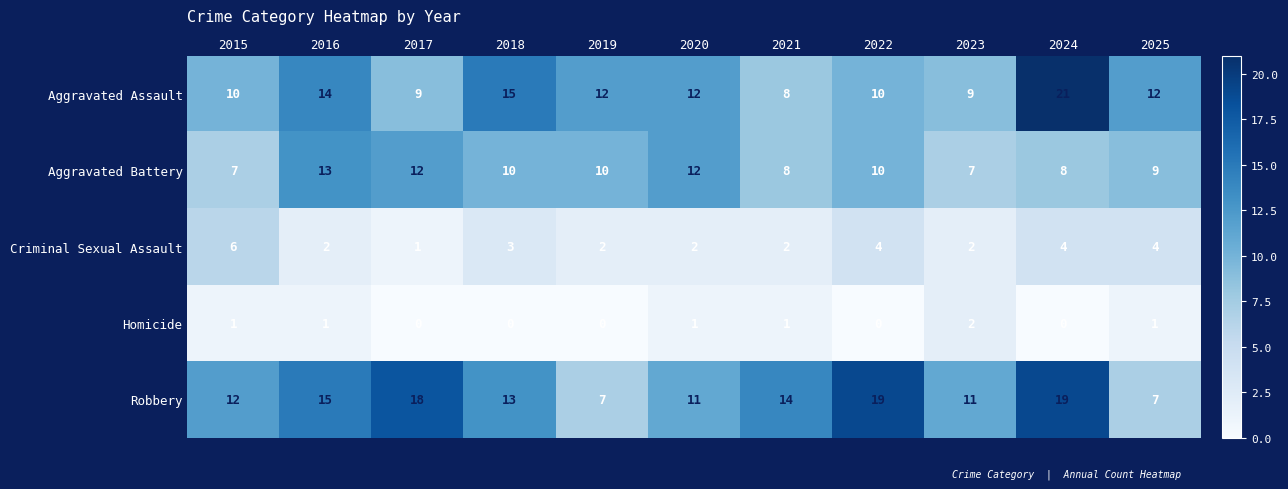

At how many categories does at least one series exceed 7?

11